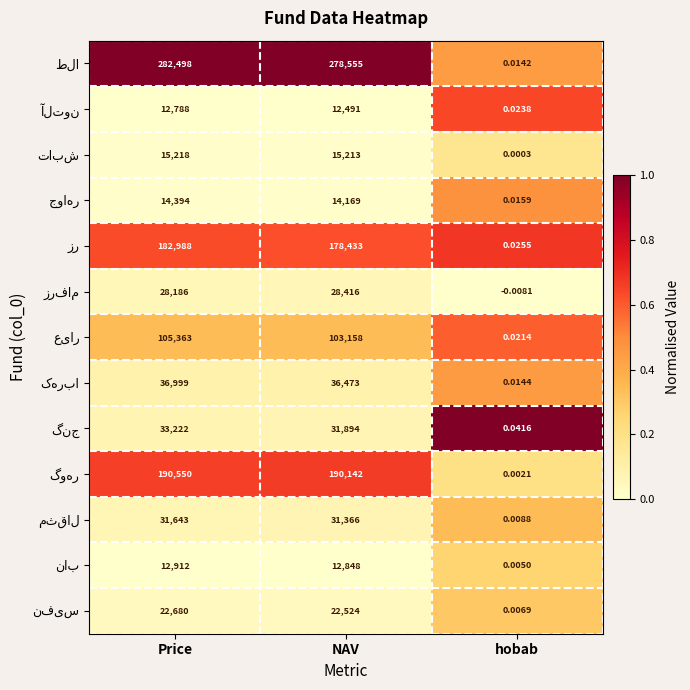

At which category is the sum across all series the highest?

Price